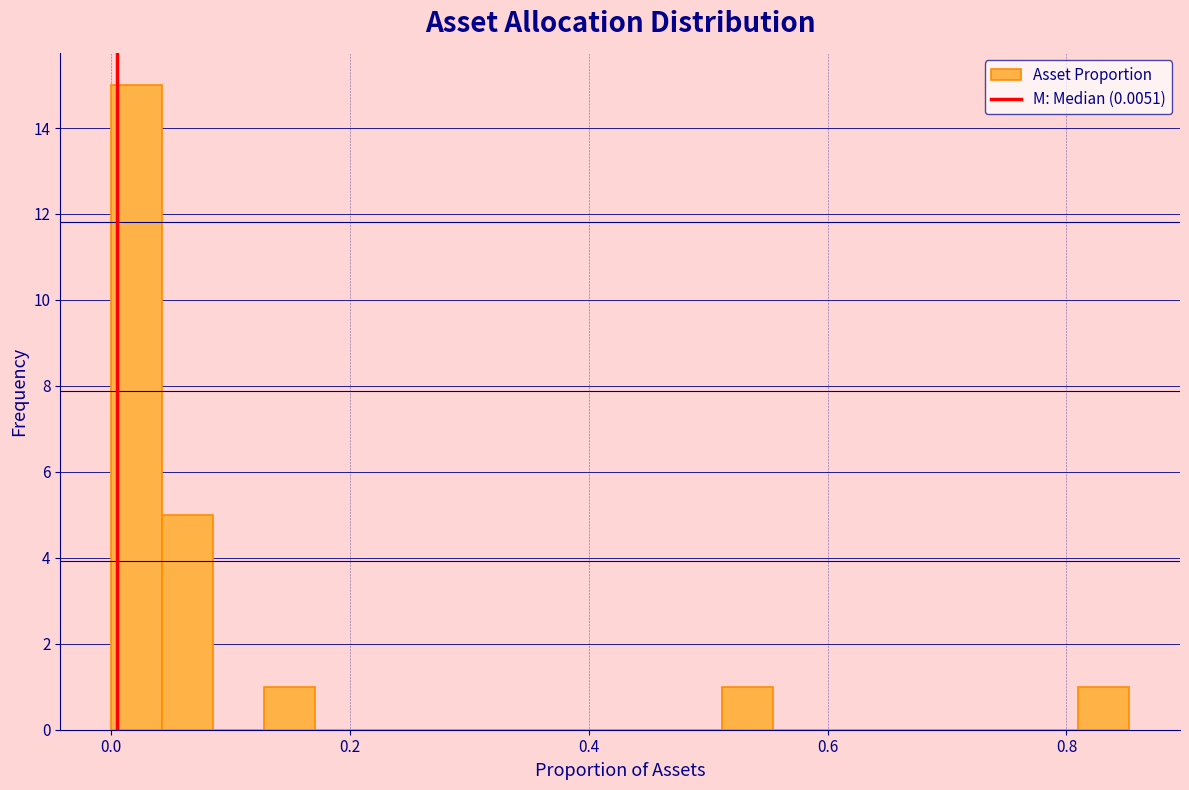

Read against the x-axis, roughly where is the centre of the tallest bar?

0.02